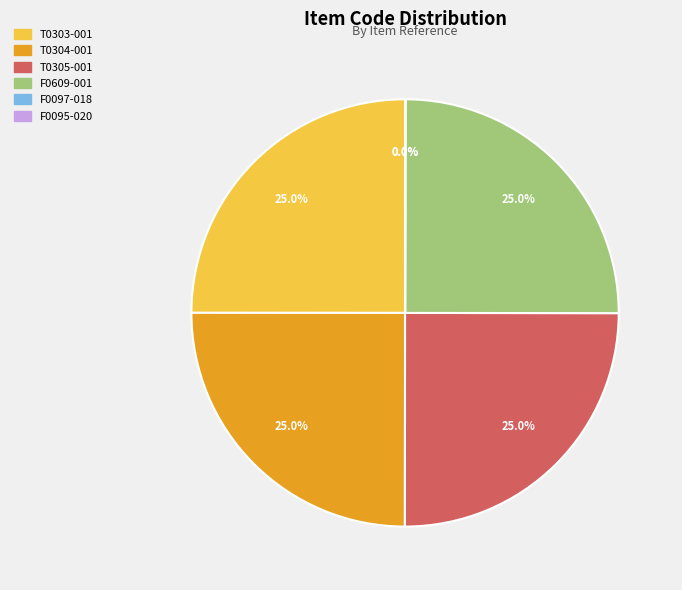

Does T0304-001 represent more than half of the total?

No